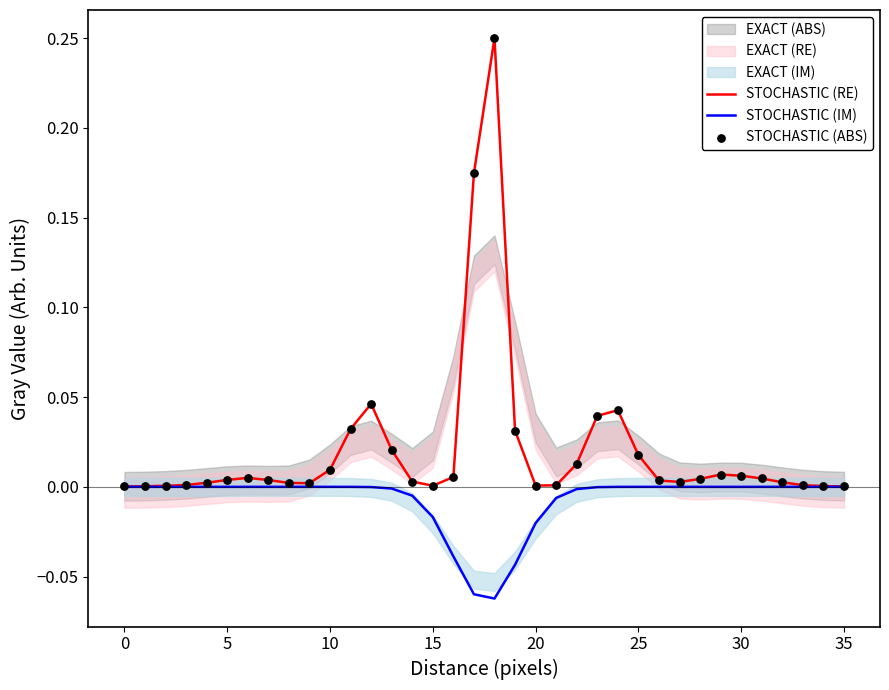

Which series contains the lowest Y value?

STOCHASTIC (IM)